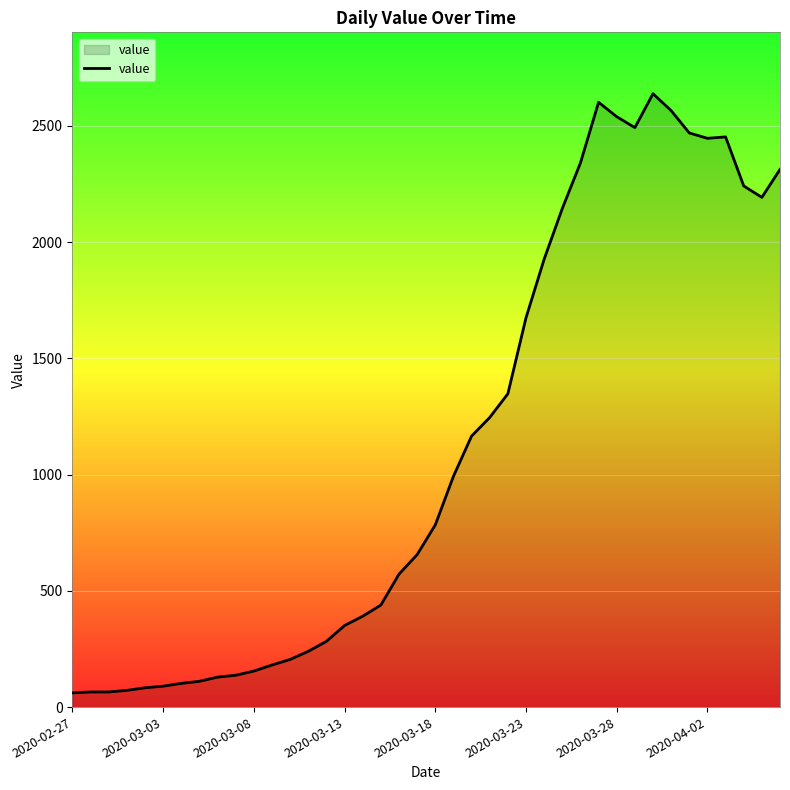

What is the minimum value shown in the chart?

61